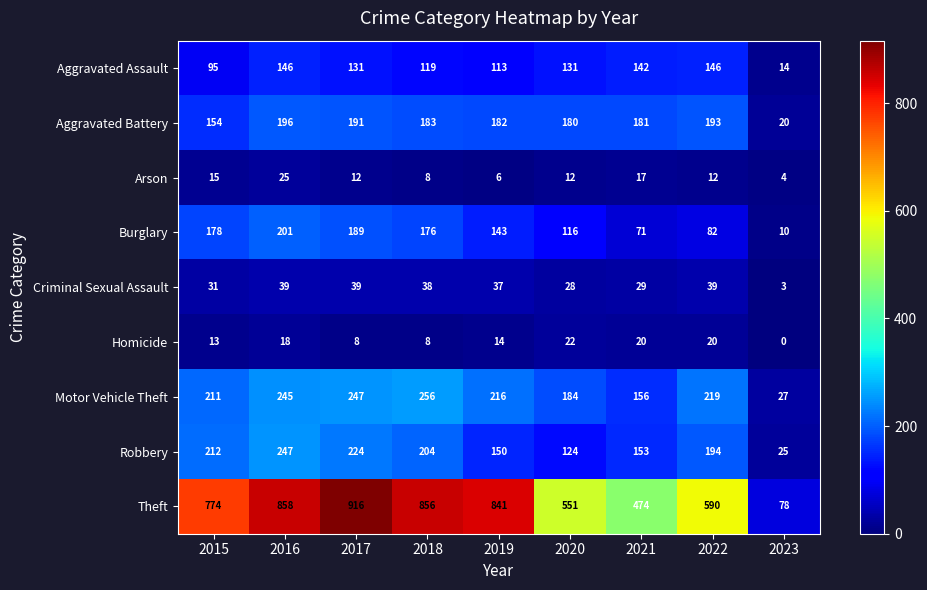

Which series changed the most between 2019 and 2021?

Theft